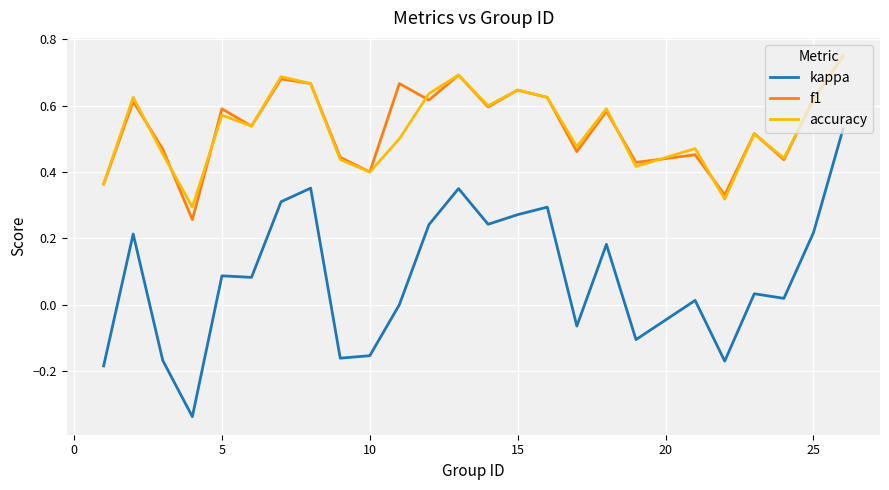

True or false: kappa and accuracy intersect in this chart.

False